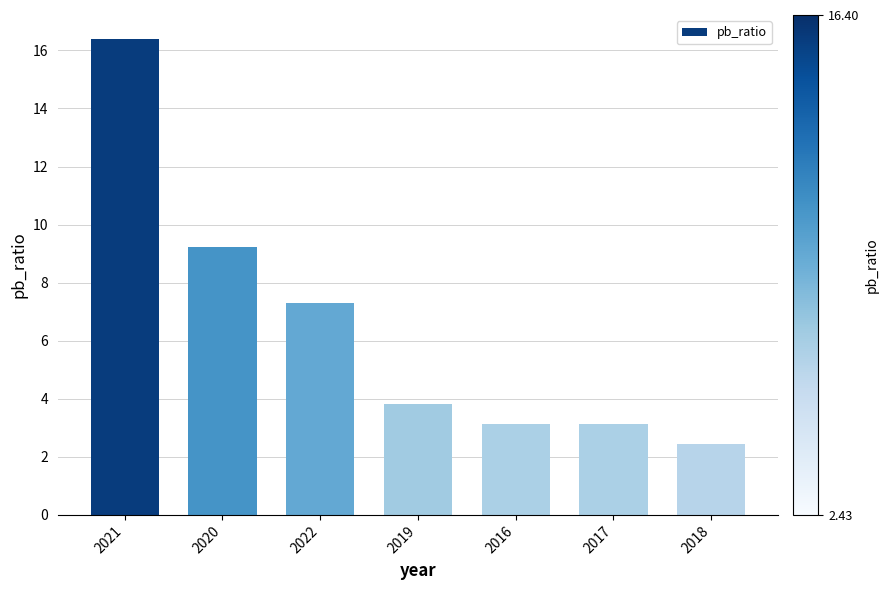

What is the minimum value shown in the chart?

2.4